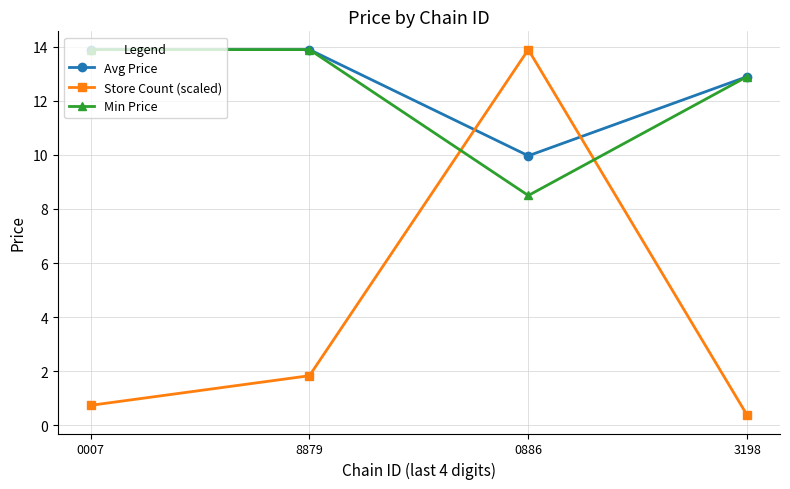

Does the chart display data point markers on the line(s)?

Yes